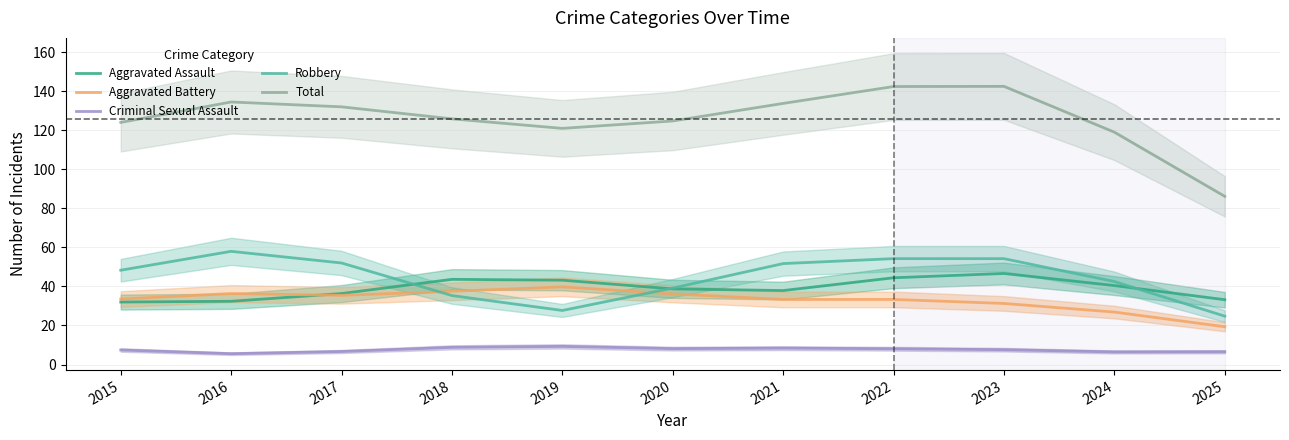

What is the spread (max minus min) of values at 2024?

112.6